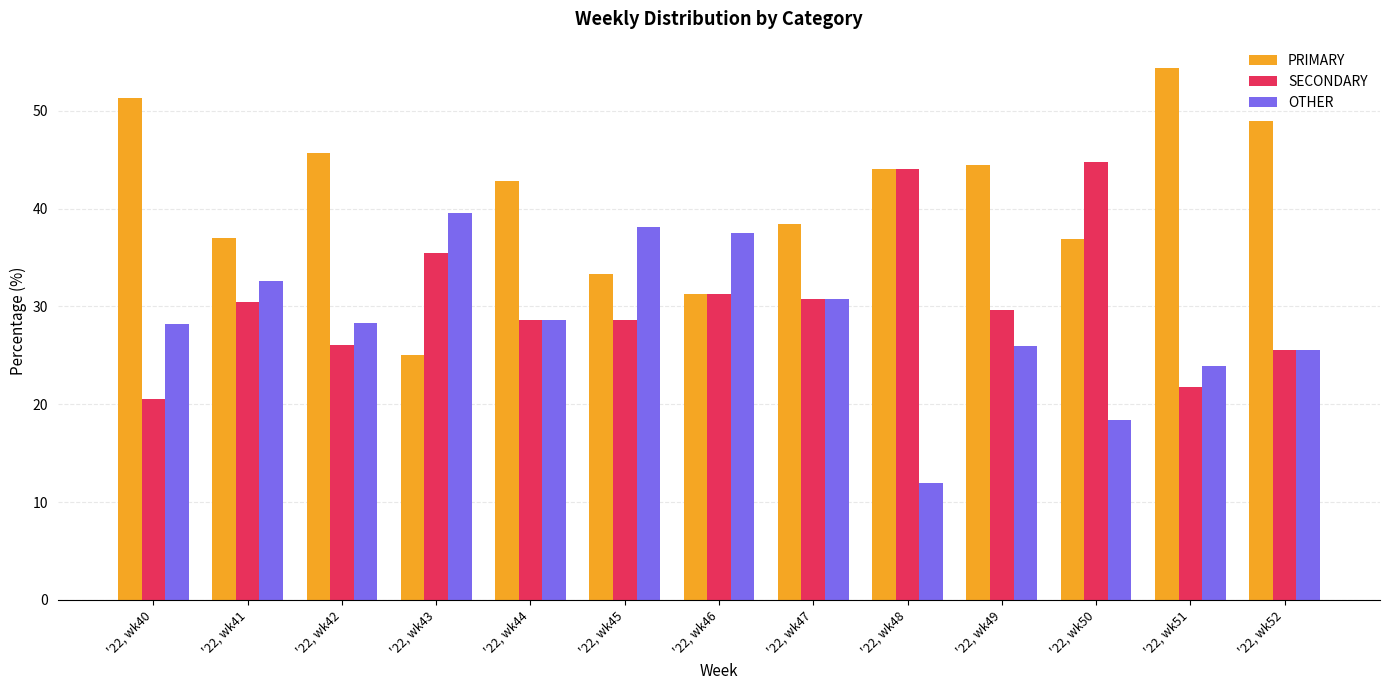

How many bars are there in total?

39